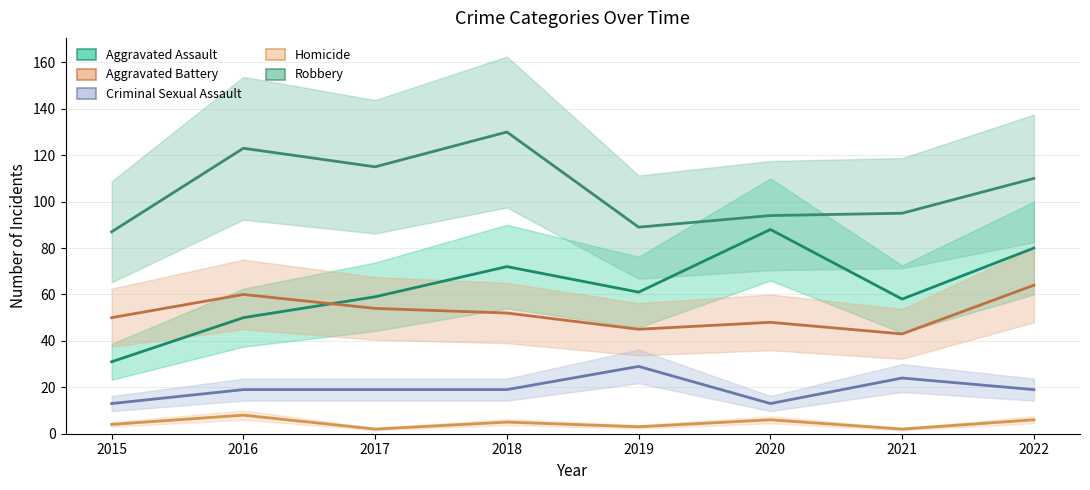

What is the value of the Aggravated Assault point at the 4th from the left?

72